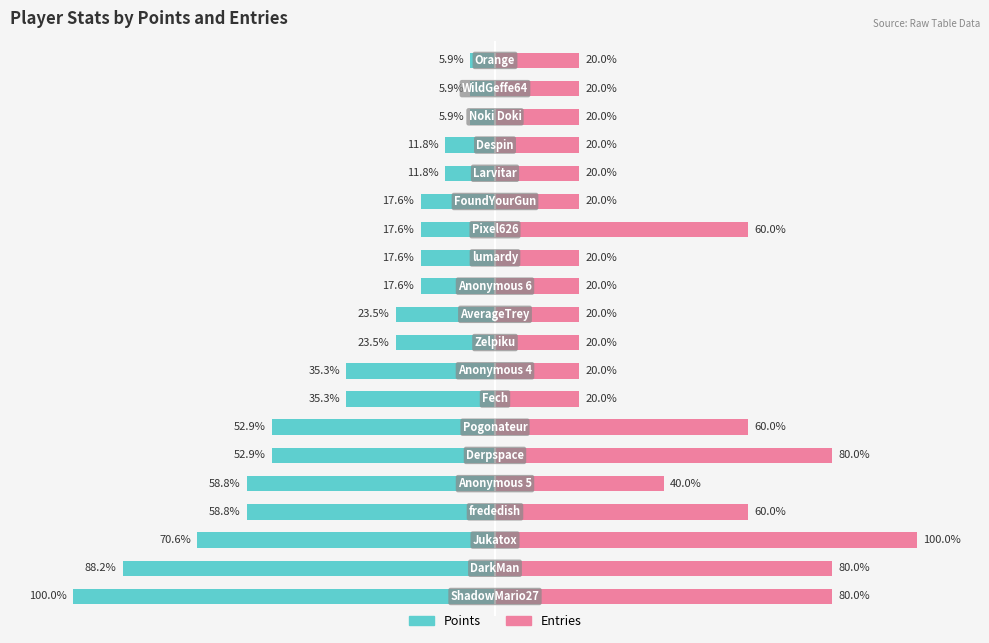

Count the Entries values in the range 20 to 60.

16